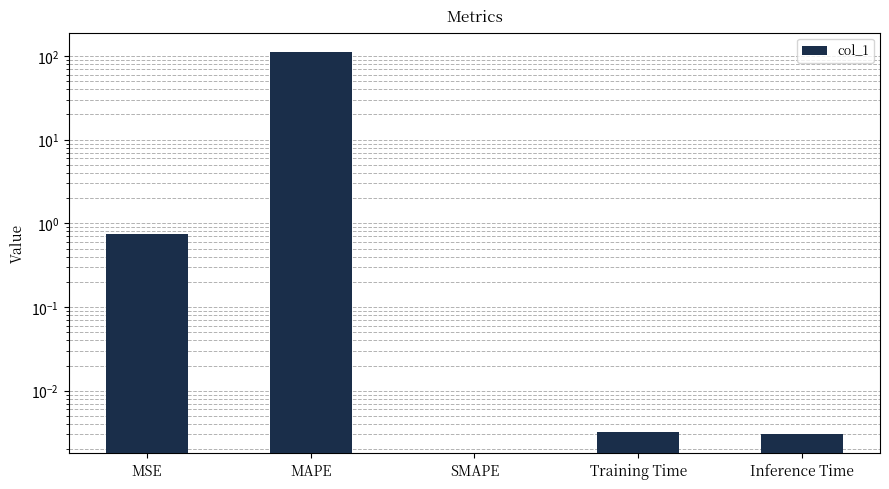

Reading left to right, what are all the values shown in this chart?

0.7	112.7	0.0	0.0	0.0